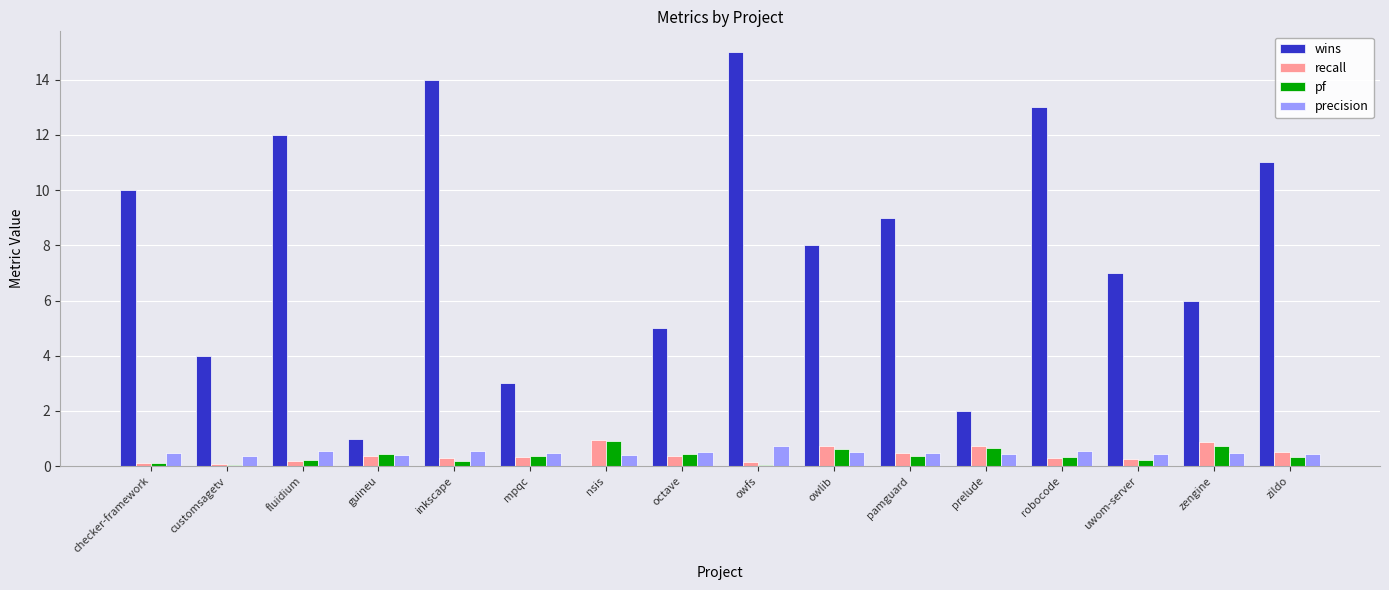

Which category has the highest value across all series?

owfs